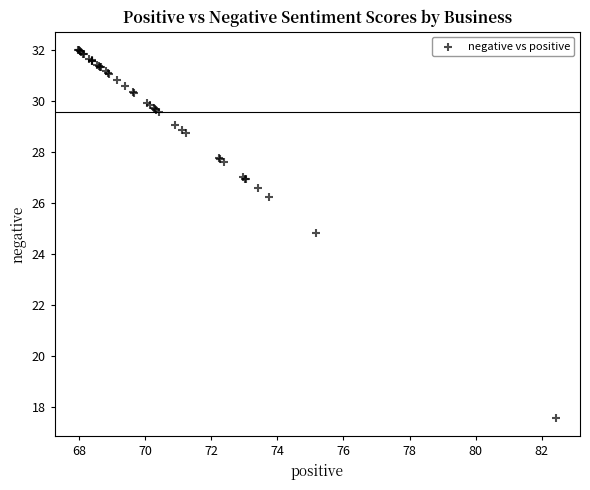

What Y value in the scatter plot is closest to 24?

24.8